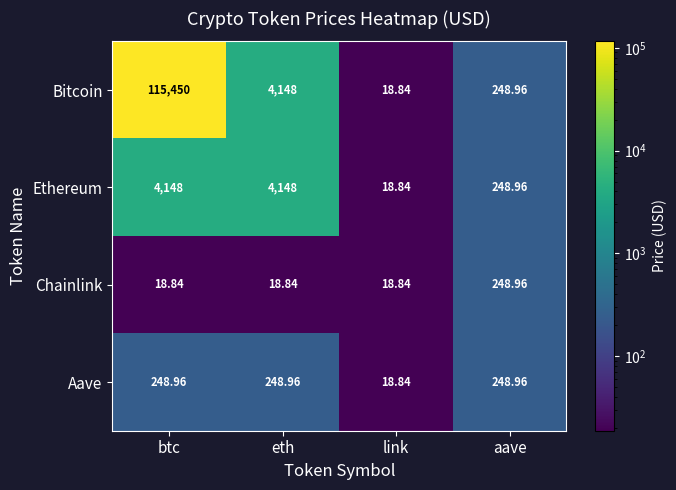

What is the greatest value displayed?

115450.0